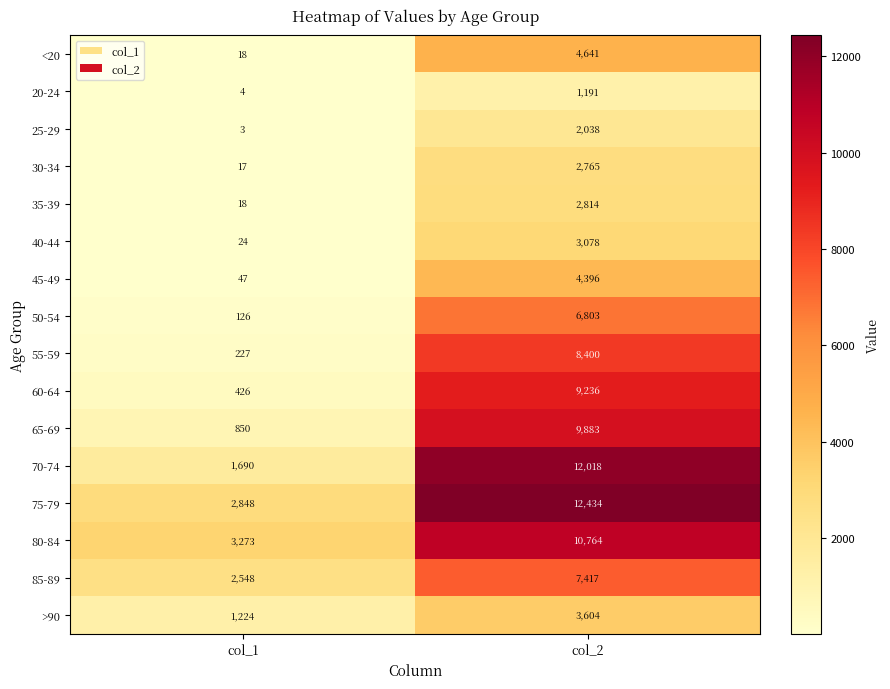

Which series has the largest total across all categories?

75-79